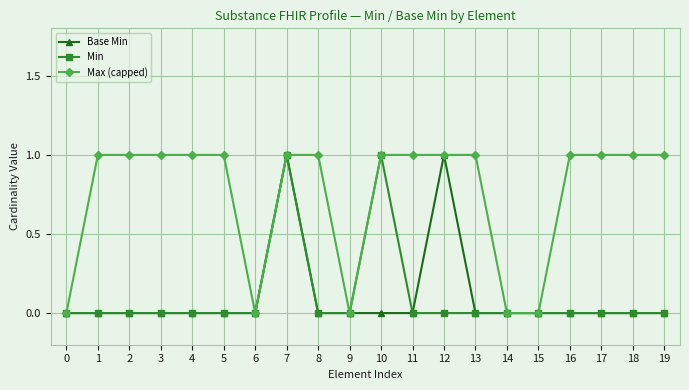

Is it true that Base Min equals 0 at 15?

True